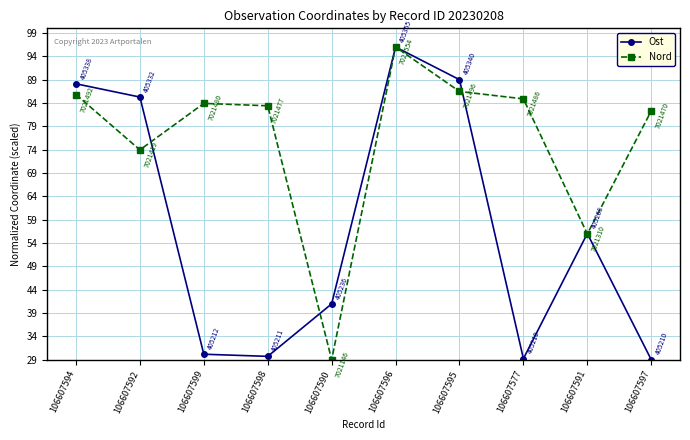

Is the value of Ost at 106607595 greater than the value of Nord at 106607591?

Yes